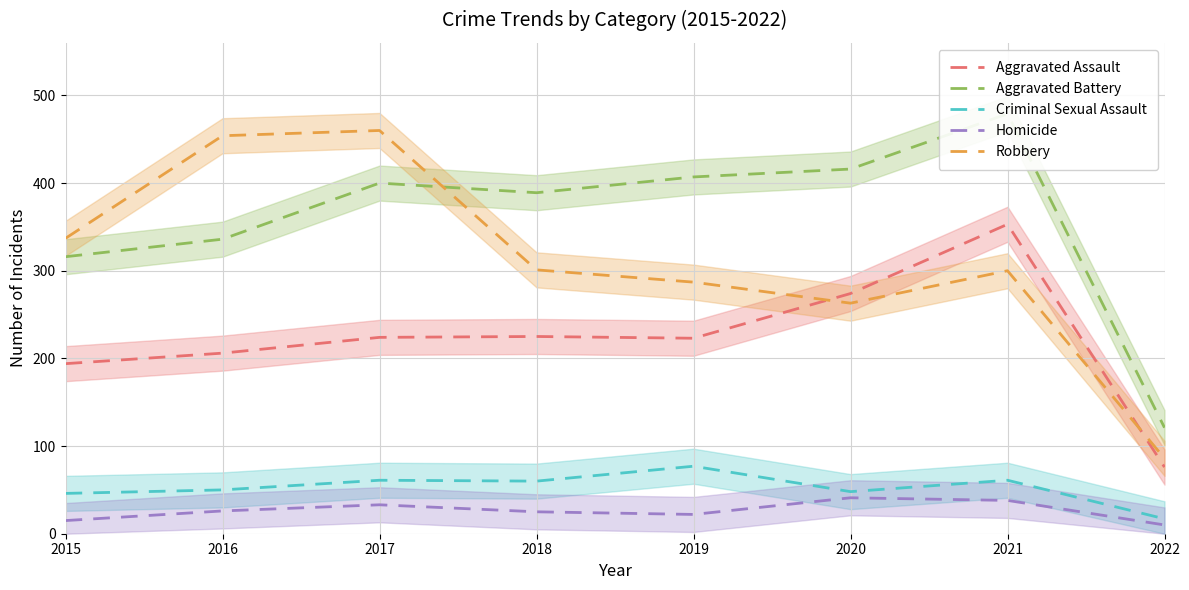

At how many categories does at least one series exceed 243?

7